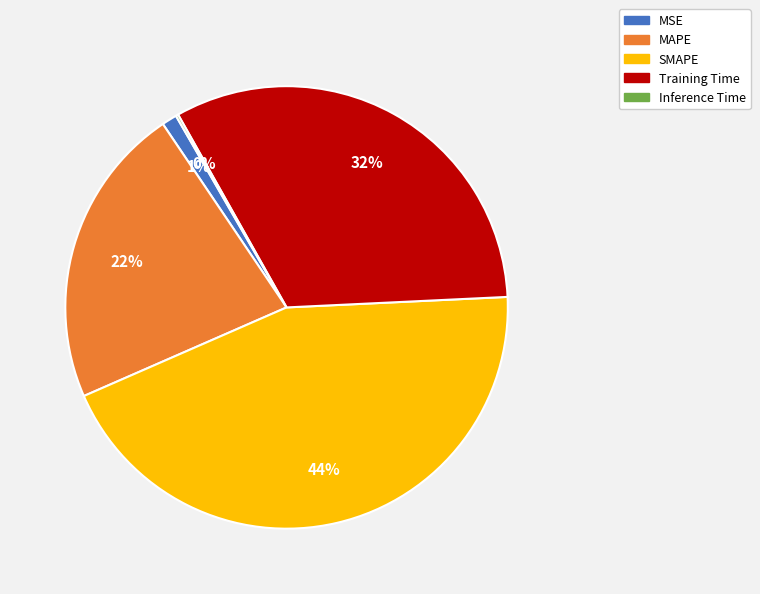

To the nearest percent, what portion does MSE represent?

1%